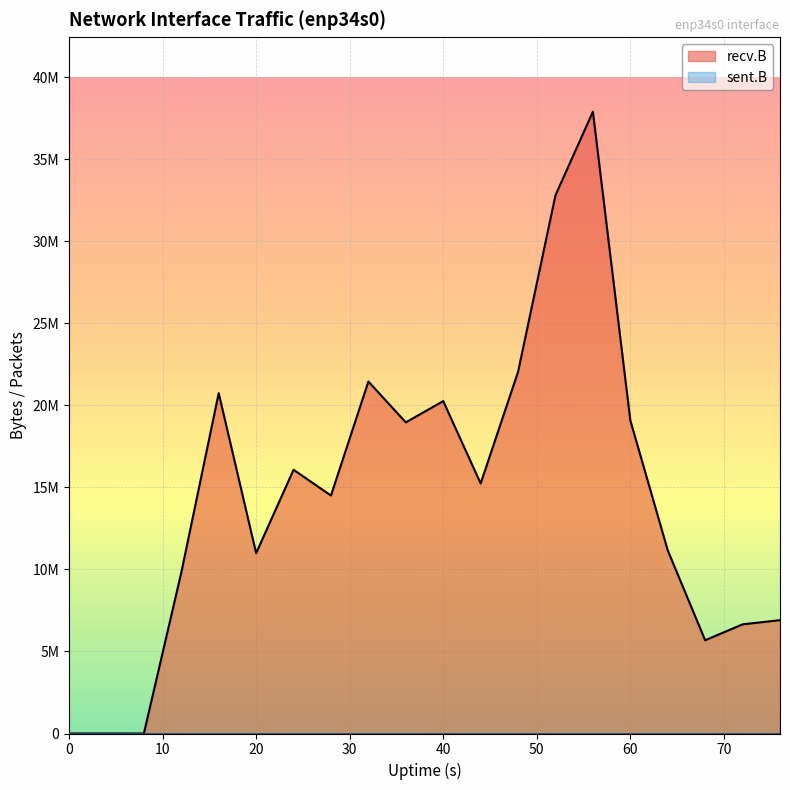

True or false: sent.pkts and recv.pkts cross at least once.

False